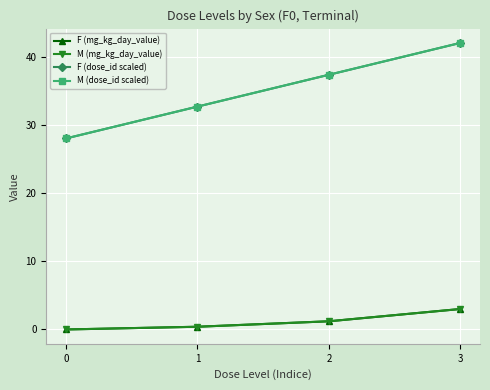

Does the chart display data point markers on the line(s)?

Yes